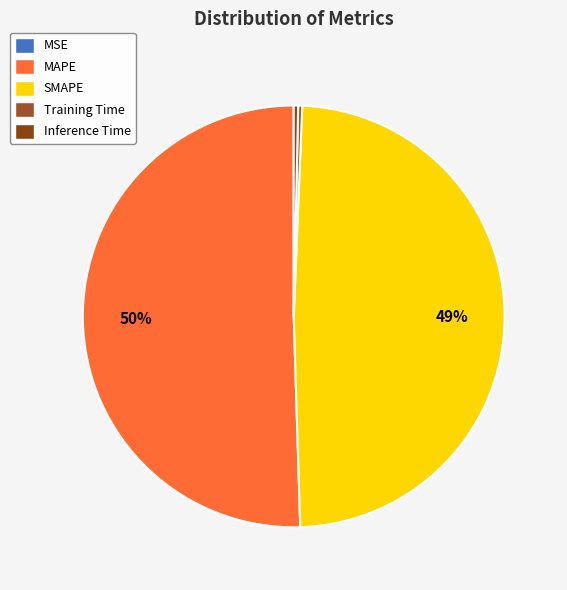

Which category accounts for the majority?

MAPE